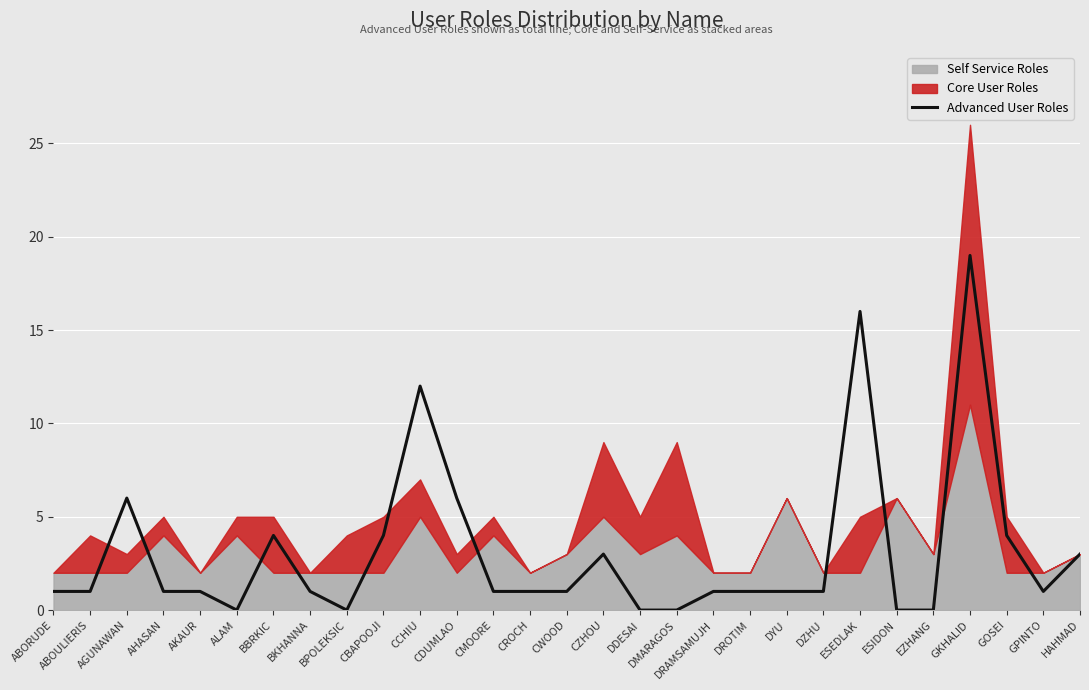

Does the chart display data point markers on the line(s)?

No